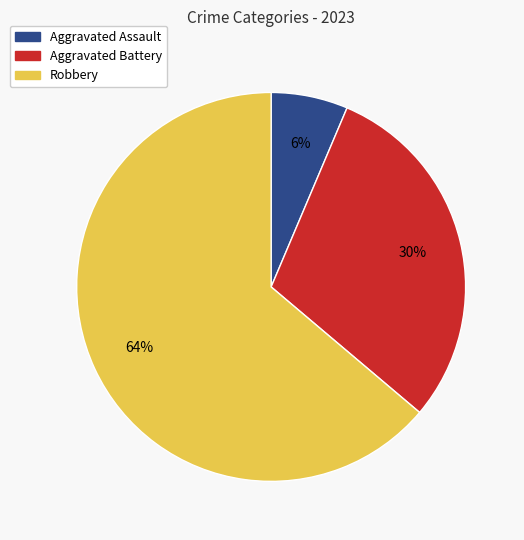

What is the smallest slice in the pie chart?

Aggravated Assault